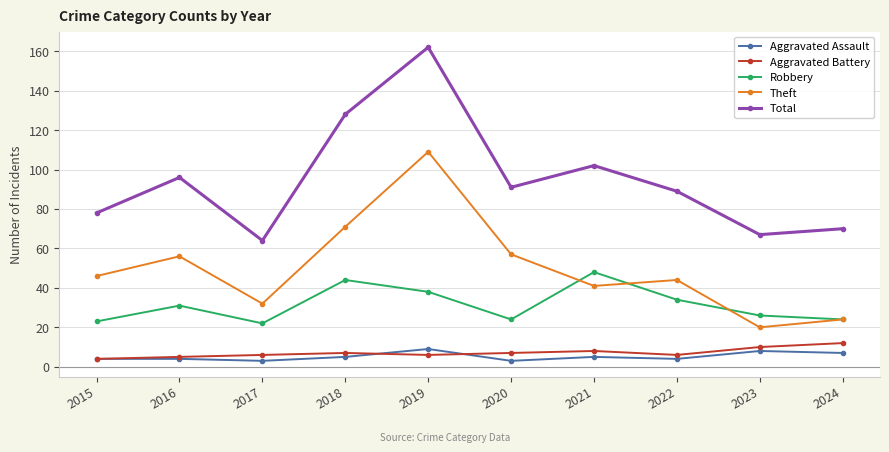

Between 2017 and 2018, which series saw the biggest shift?

Total